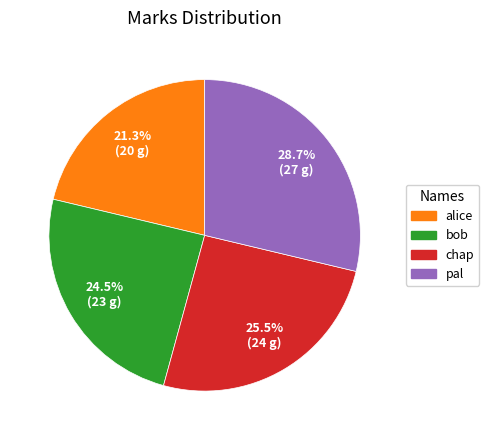

Which has a higher value, bob or alice?

bob